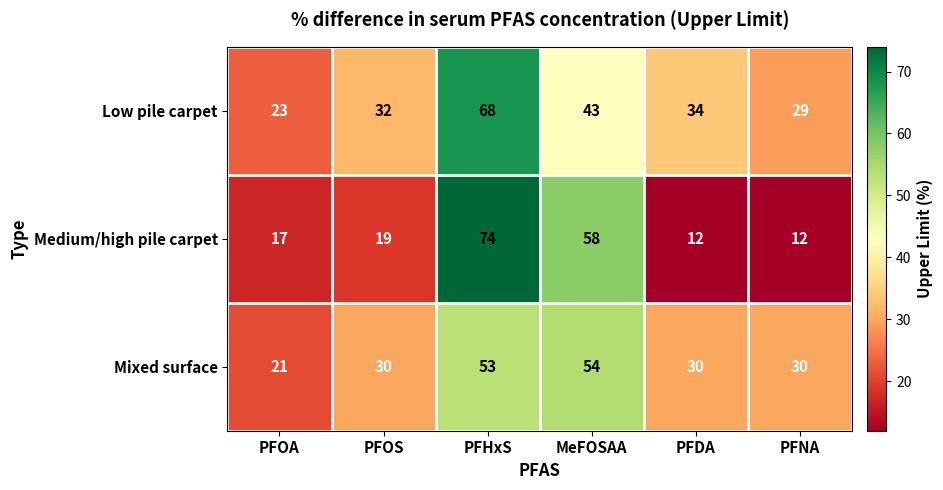

Rank the series at PFOS from lowest to highest value.

Medium/high pile carpet, Mixed surface, Low pile carpet